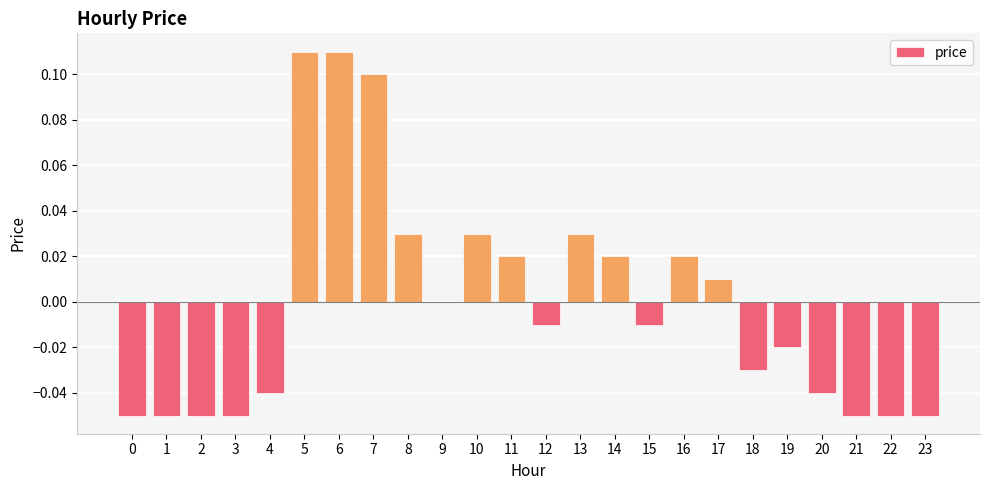

Count the number of data series in this chart.

1